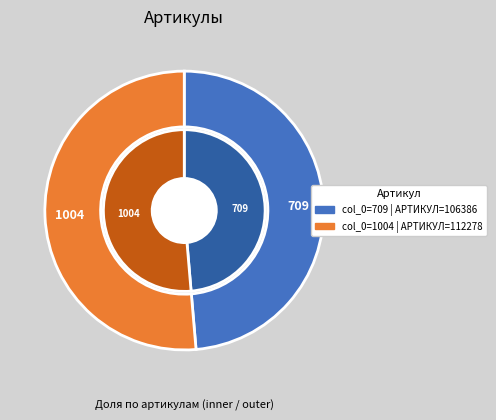

Which category has the biggest portion of the pie?

1004